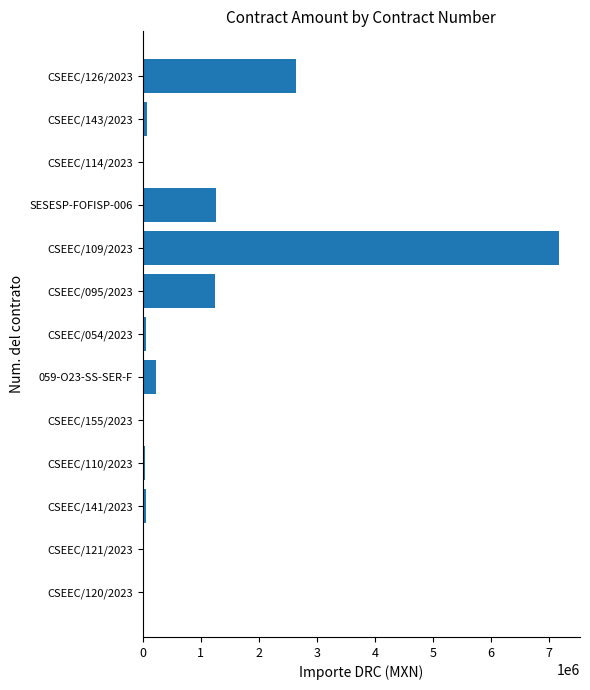

How many distinct data groups are displayed?

1